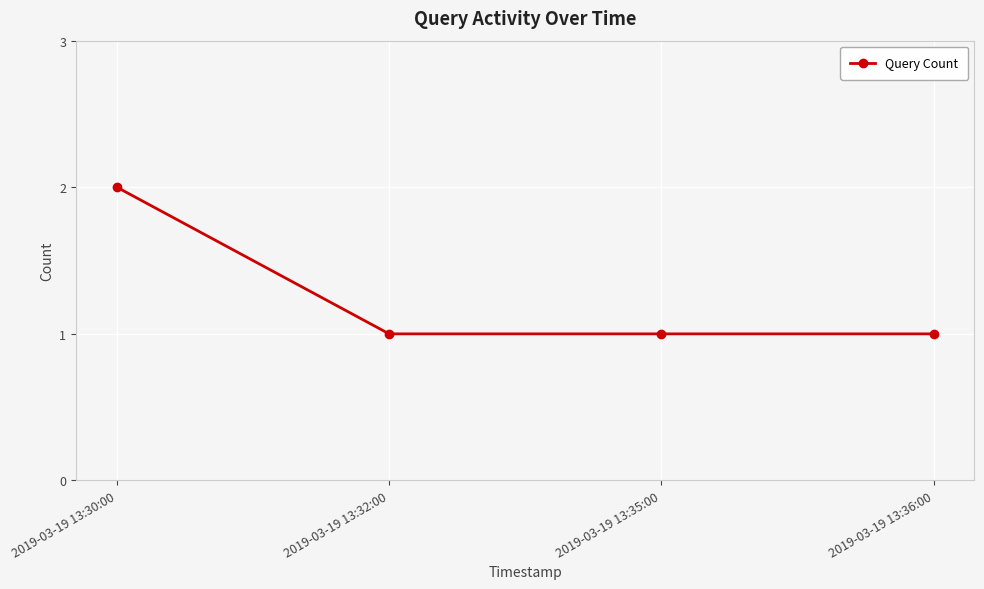

Reading left to right, what are all the values shown in this chart?

2	1	1	1